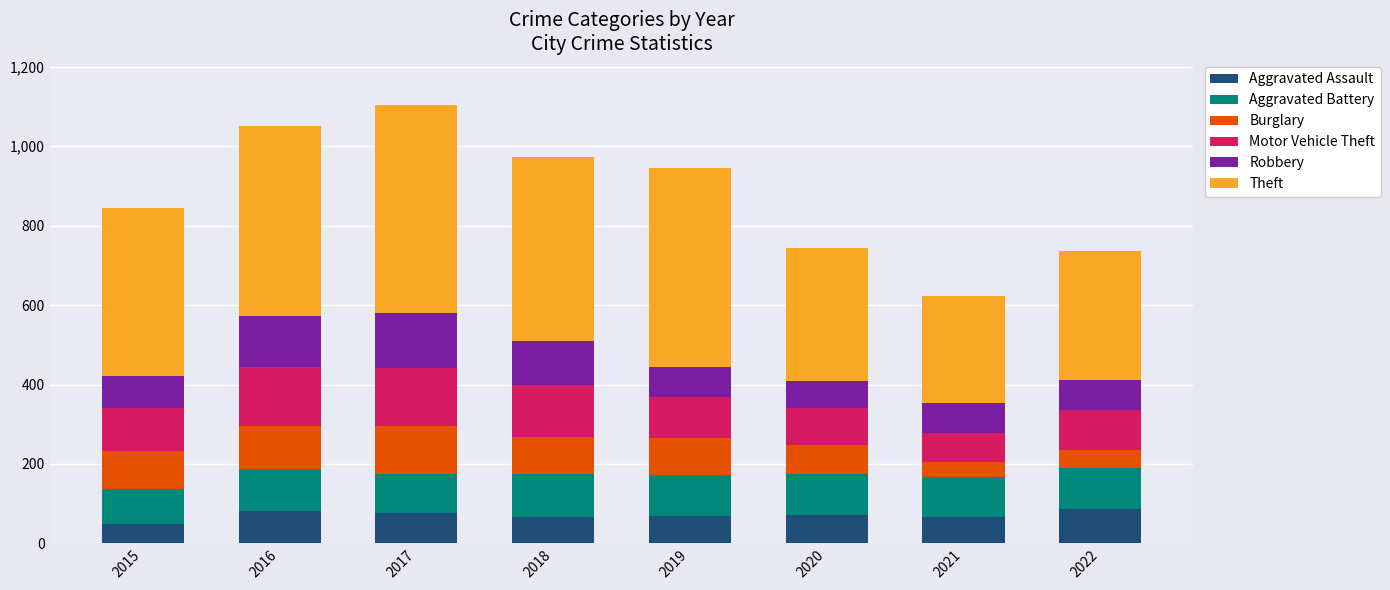

The Aggravated Assault series shows 115 at 2017. True or false?

False